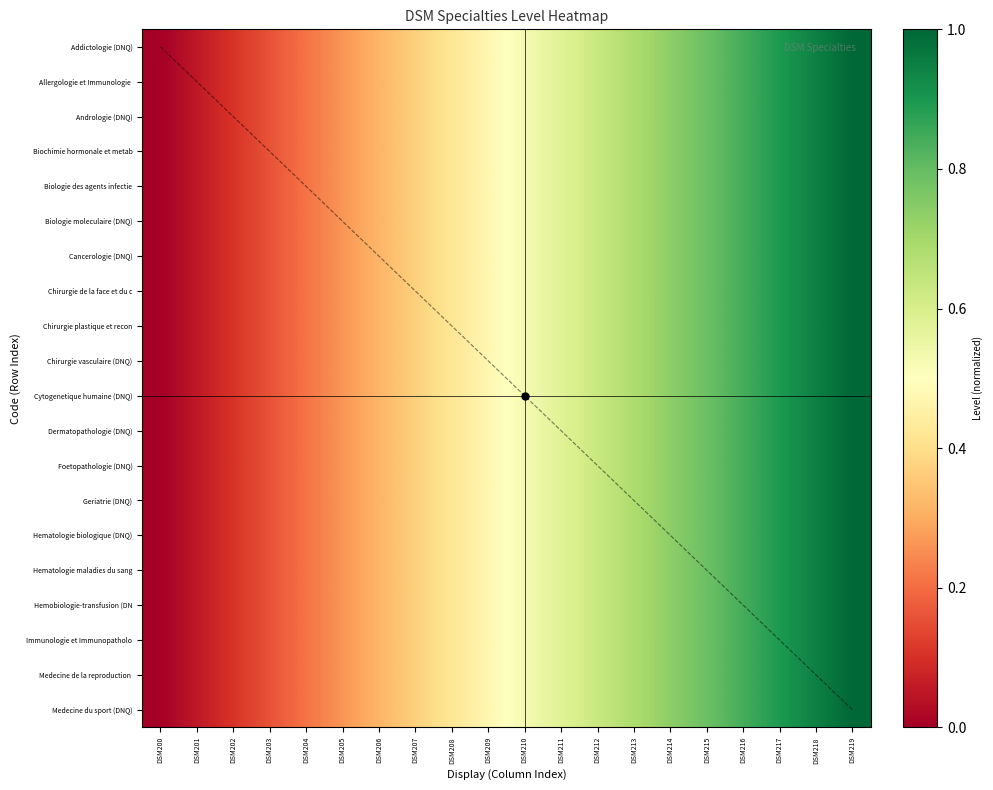

How many data points does each series have?

20